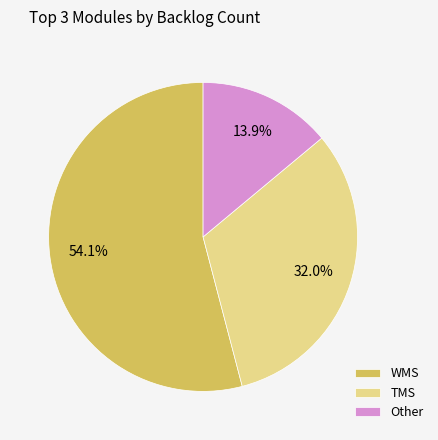

To the nearest percent, what is the difference between the WMS and TMS slice percentages?

22%